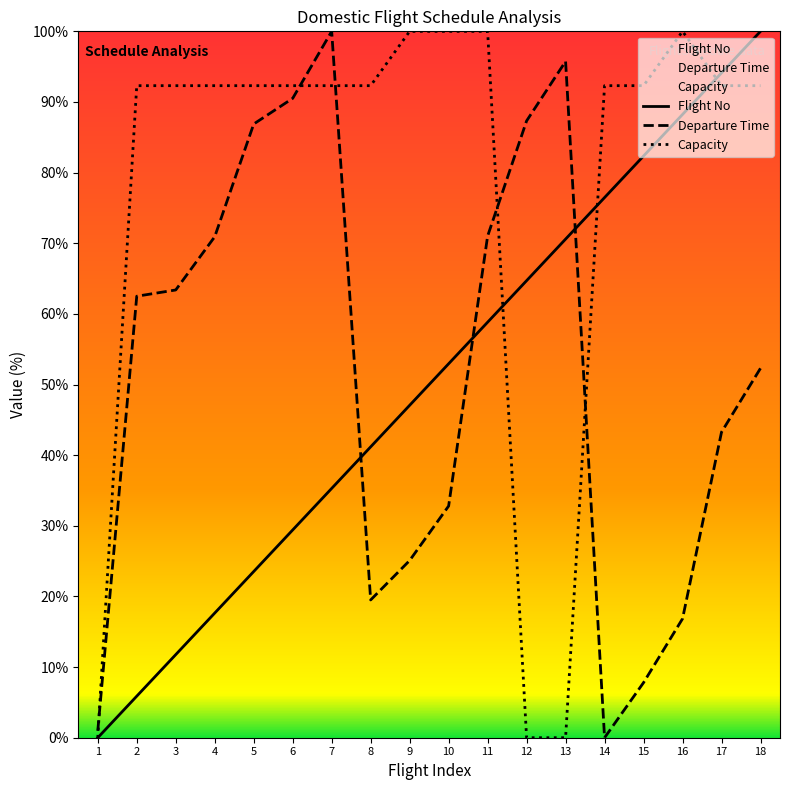

What is the approximate value of Flight No at 9?

47.1